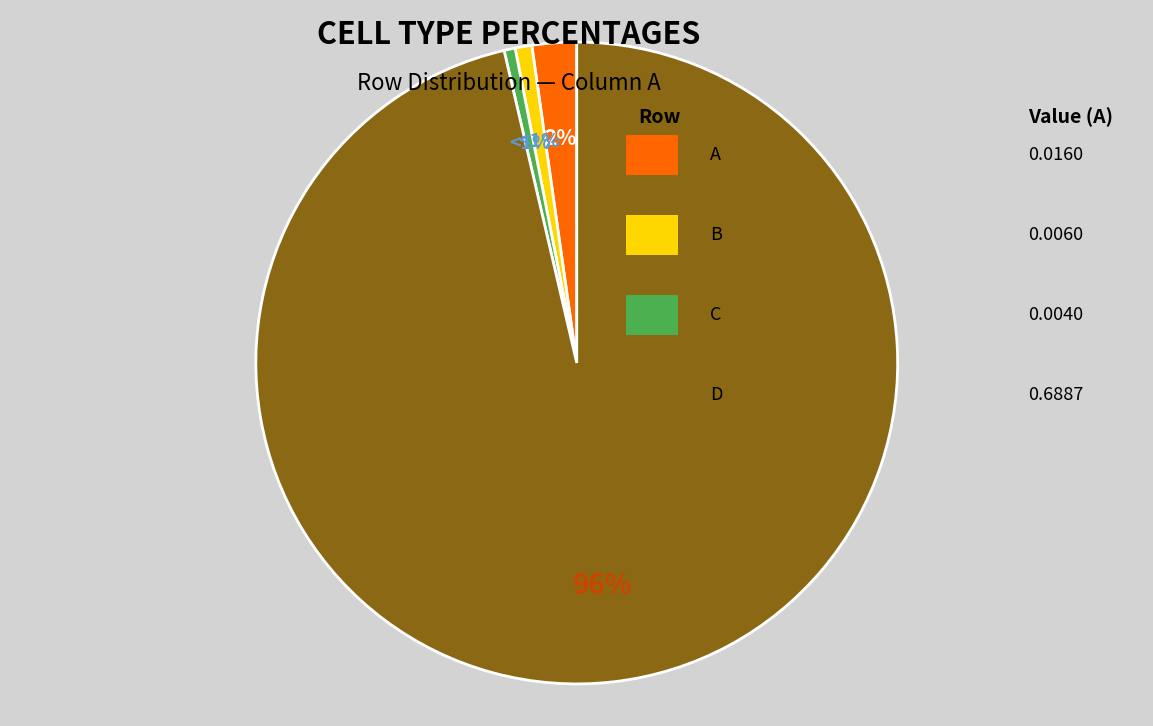

To the nearest percent, what is the average slice percentage?

25%